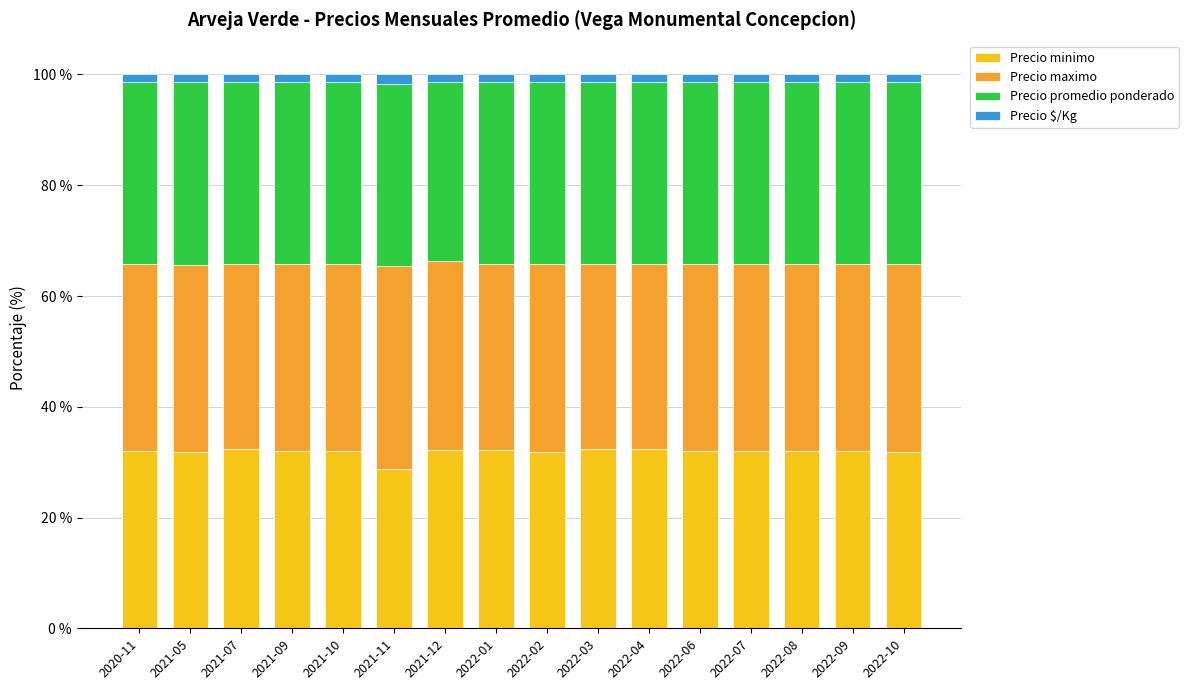

What is the lowest value of the Precio minimo series?

28.8